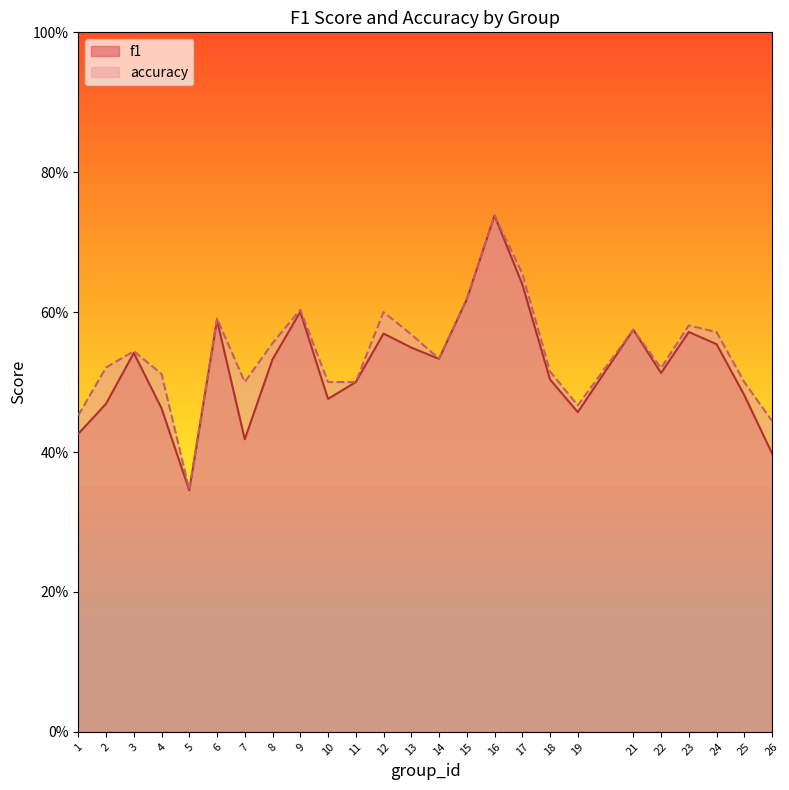

True or false: accuracy has a value of 0.5 at 25.

True